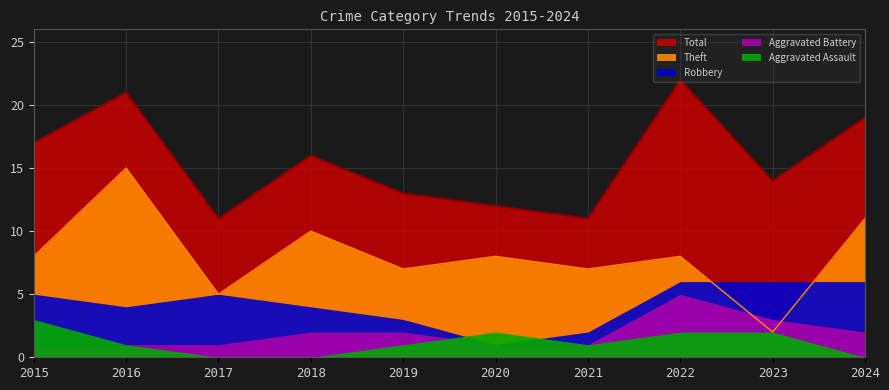

What are all the series names shown in the legend?

Aggravated Assault, Aggravated Battery, Robbery, Theft, Total